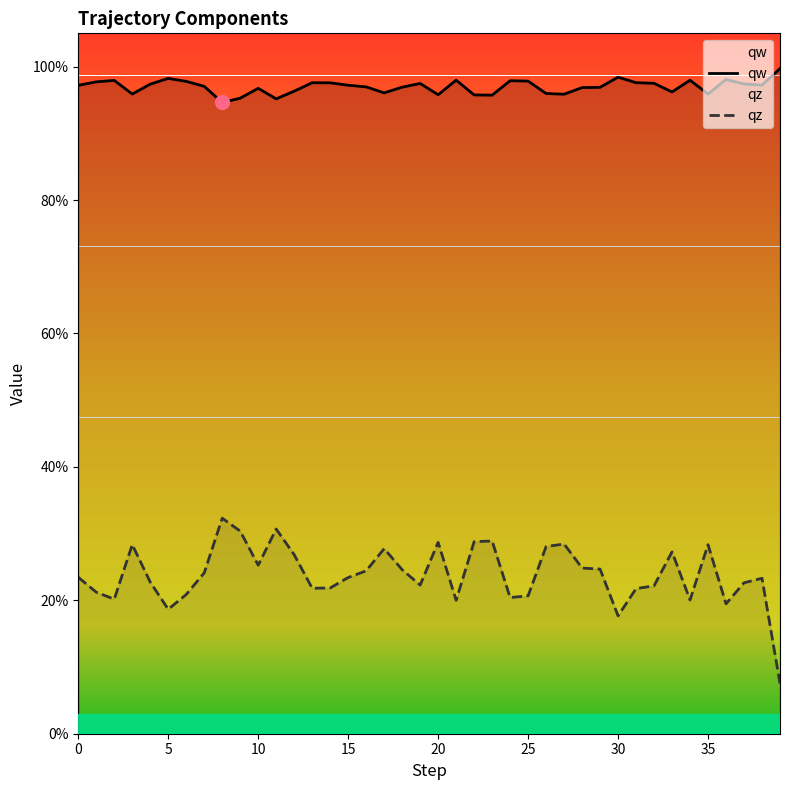

Between 16 and 35, which is larger?

16